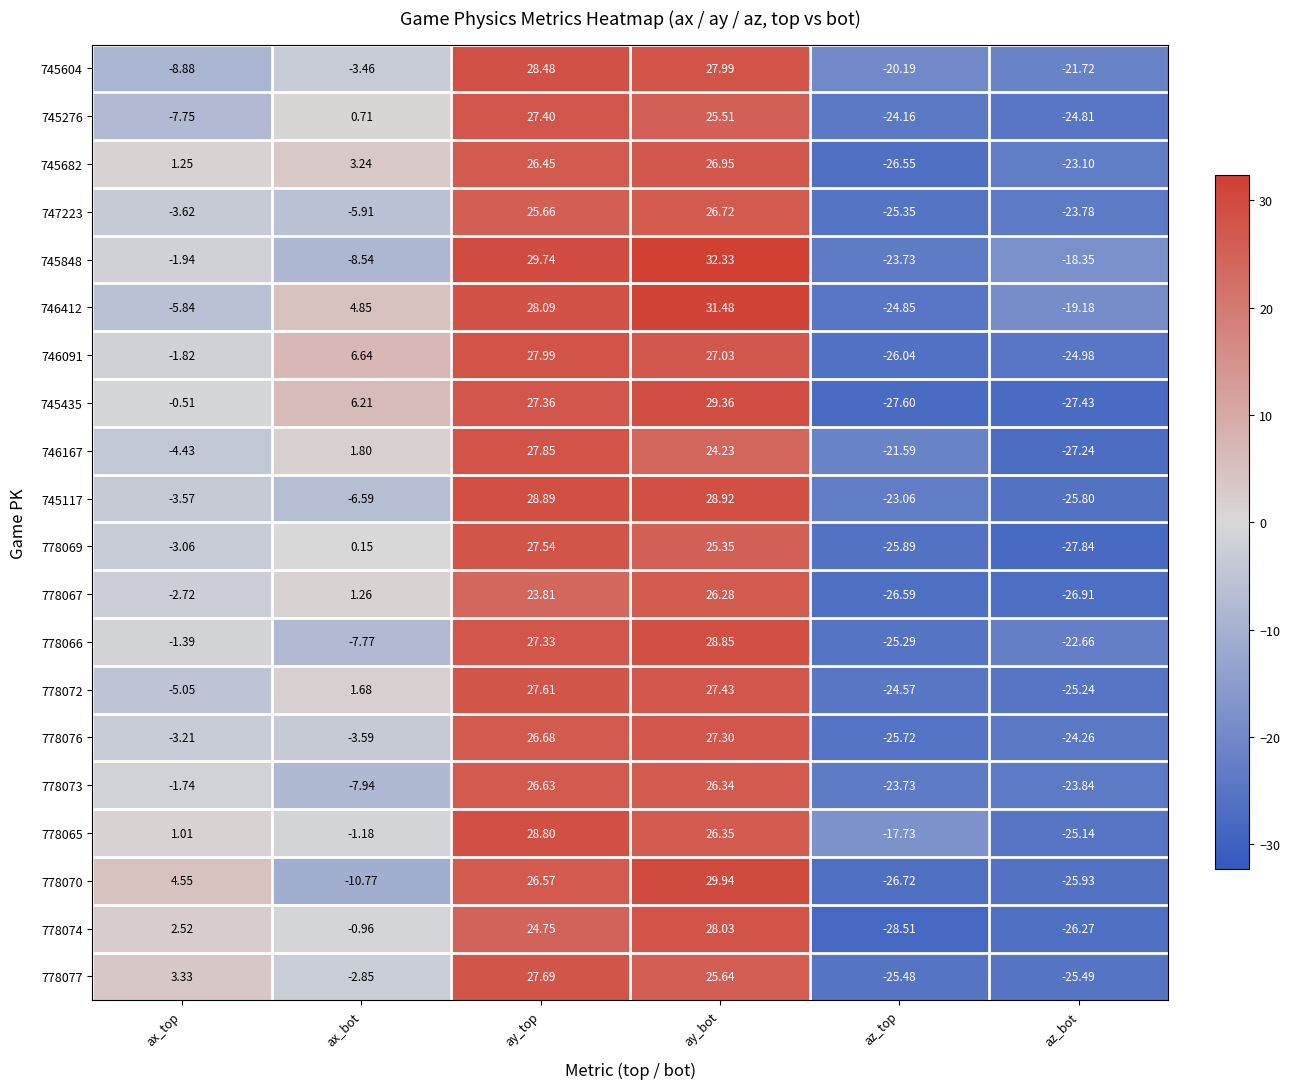

What is the smallest value displayed?

-28.5